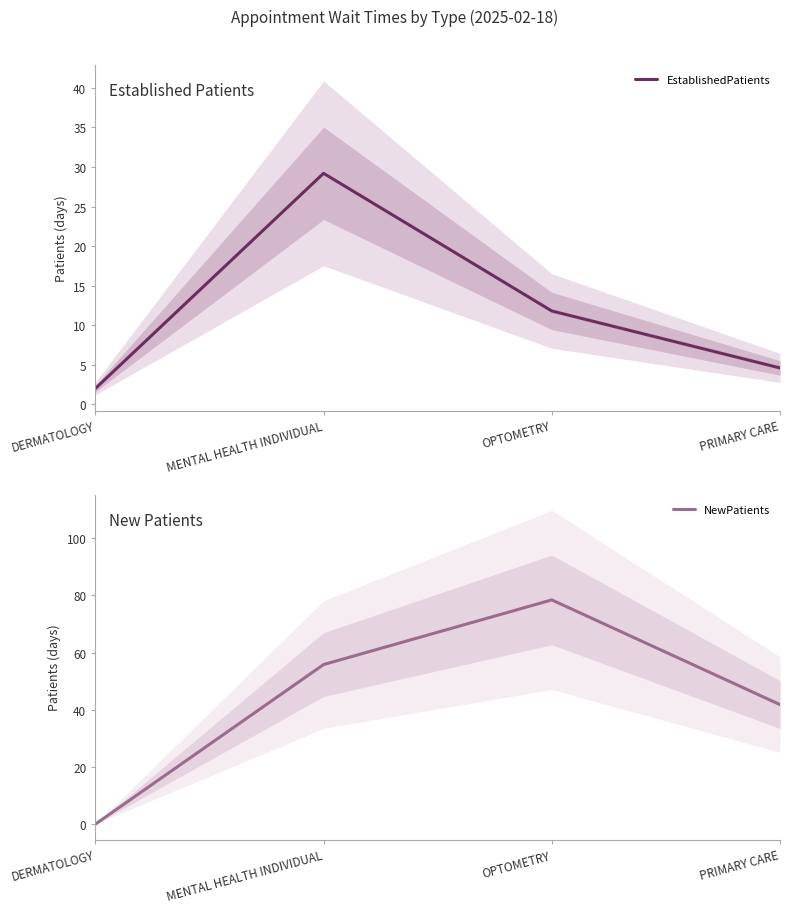

What are all the series names shown in the legend?

EstablishedPatients, NewPatients